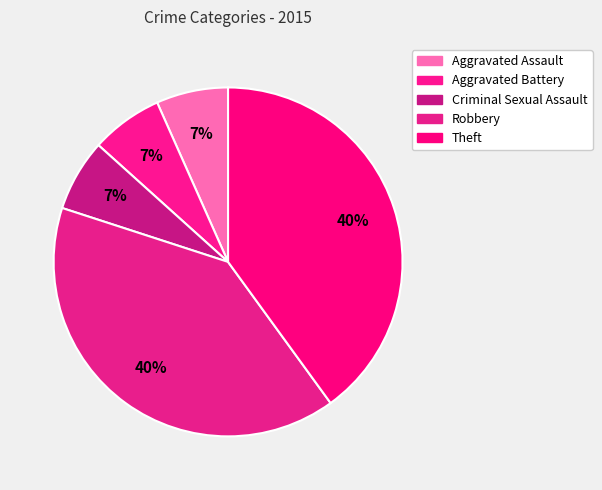

Is there a majority slice in this chart?

No